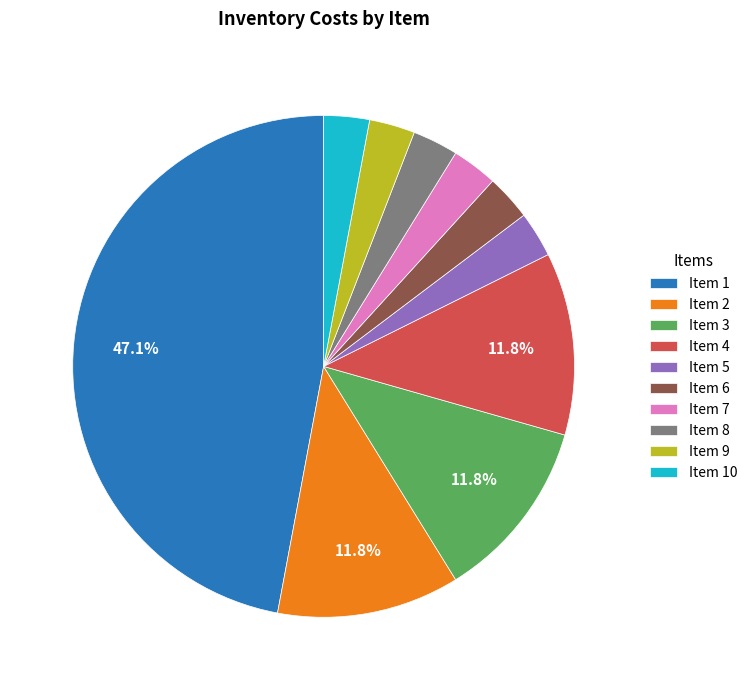

Is the sum of Item 7 and Item 9 greater than half?

No